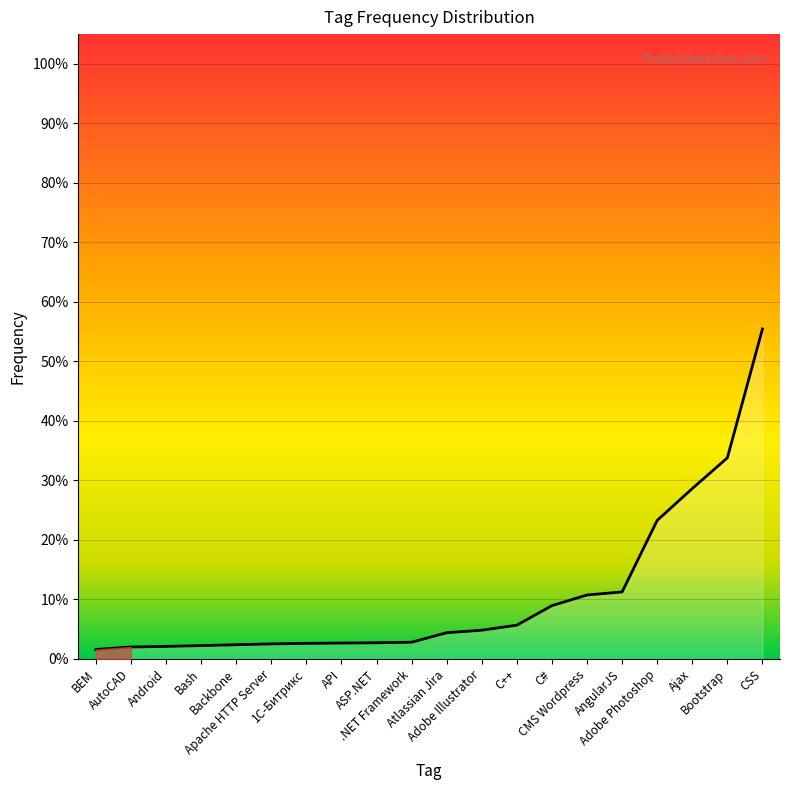

How many lines are shown in the chart?

1